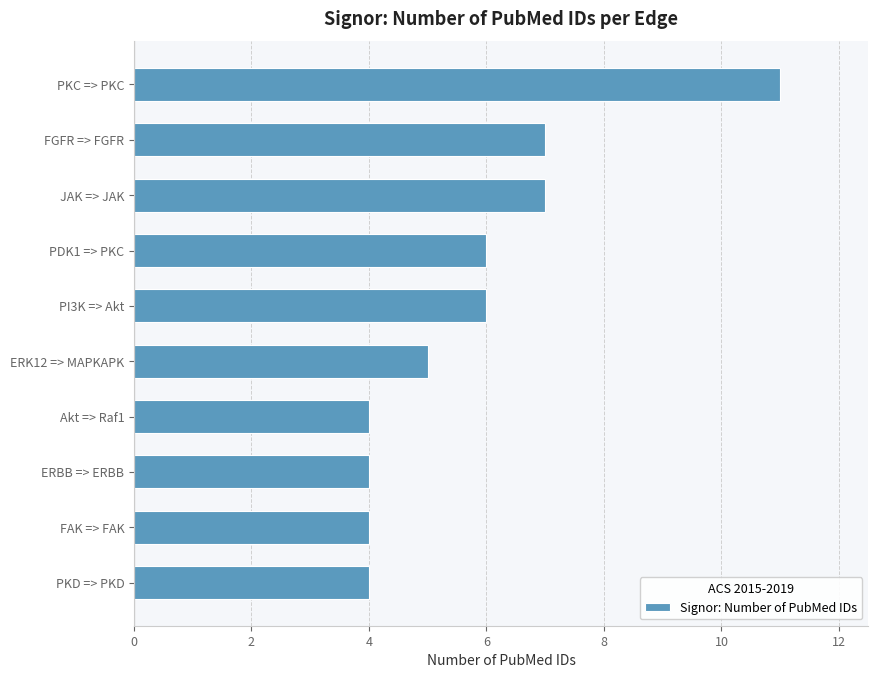

Reading bottom to top, transcribe all the data shown in this chart.

4	4	4	4	5	6	6	7	7	11